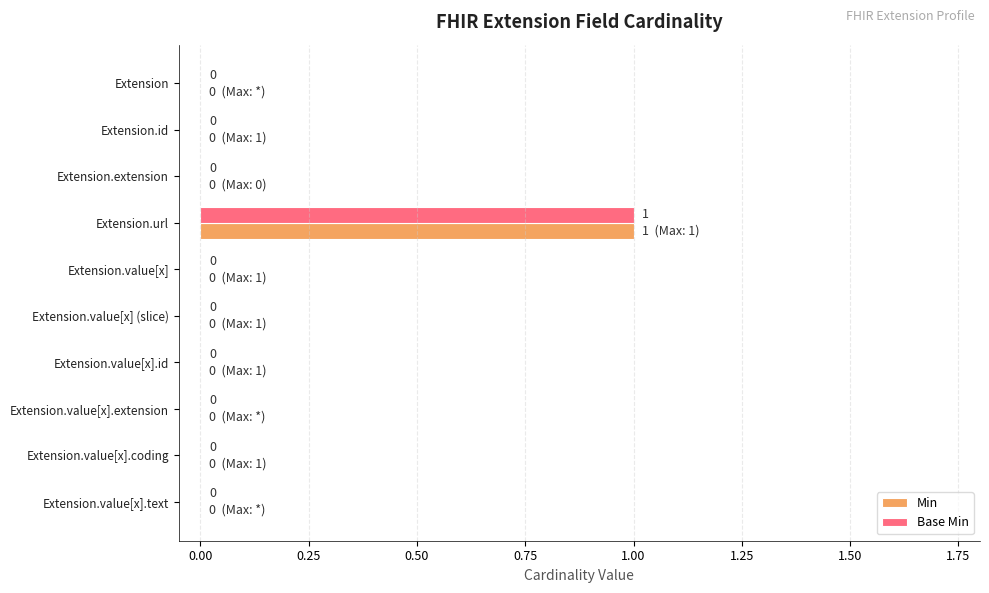

At which category does the chart reach its peak across all series?

Extension.url